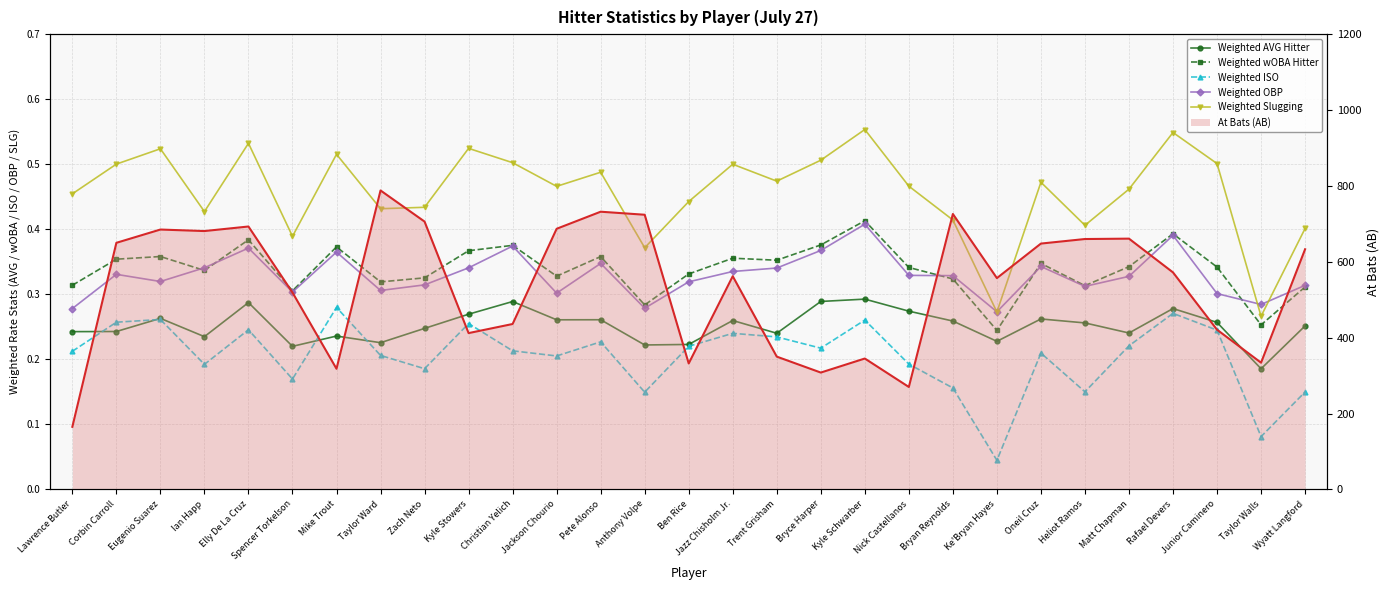

At how many categories does at least one series exceed 17?

29